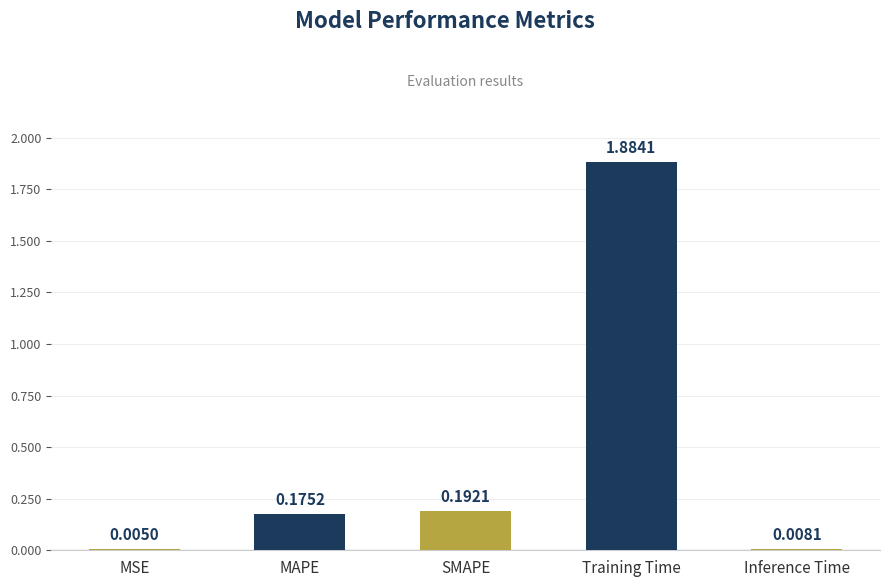

At which category does the chart reach its peak across all series?

Training Time